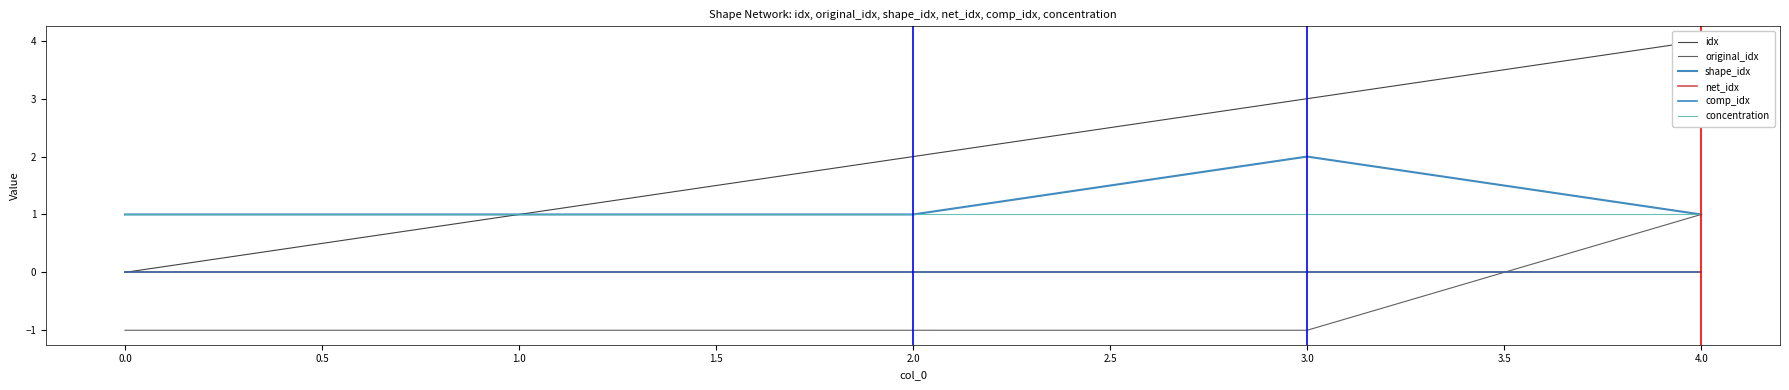

What is the approximate value of original_idx at 0.0?

-1